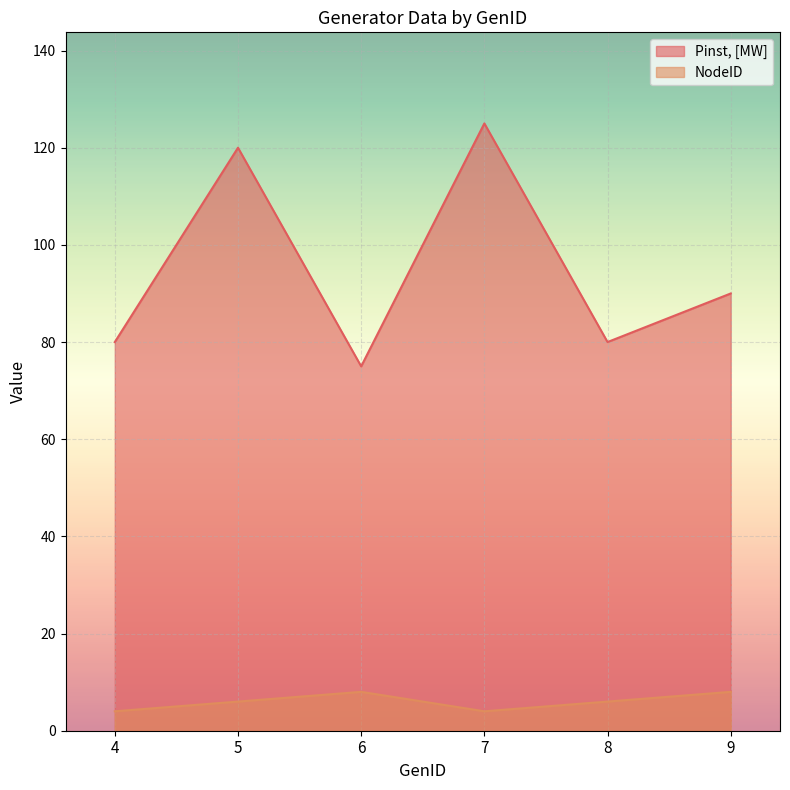

Where is the first local minimum for Pinst, [MW]?

6